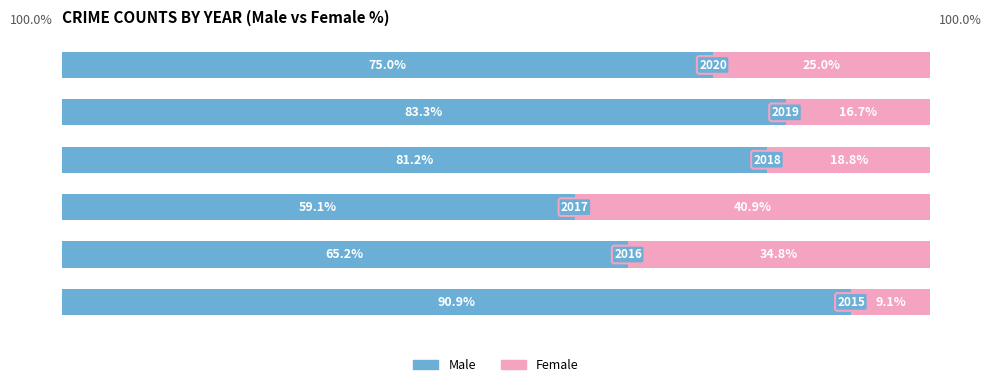

What are all the series names shown in the legend?

Male, Female